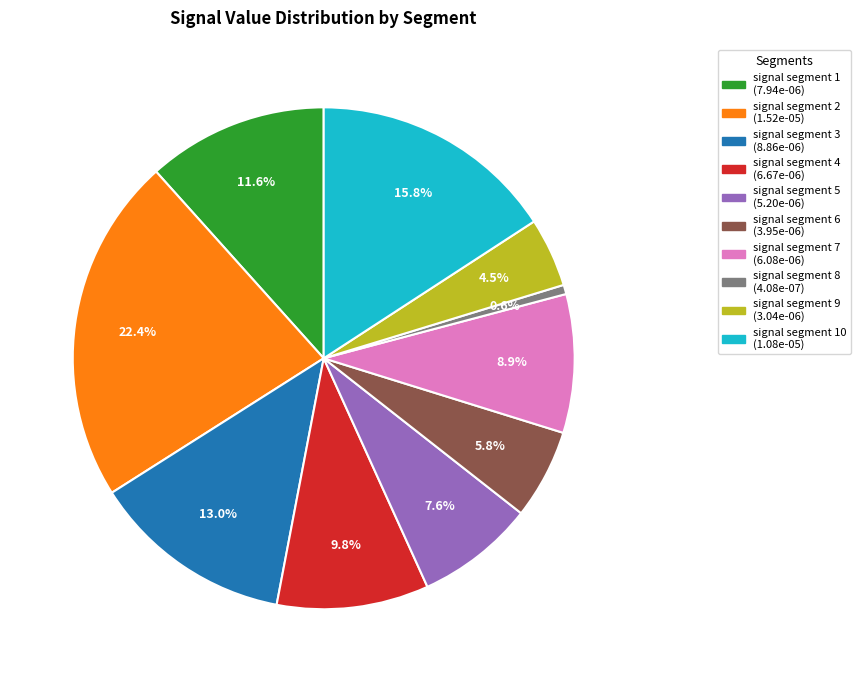

Is there any slice that represents more than half of the pie?

No